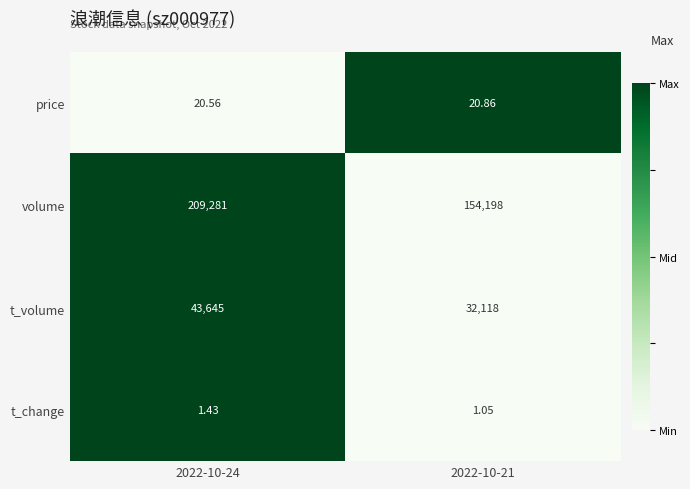

Which series has the largest range (max minus min)?

volume